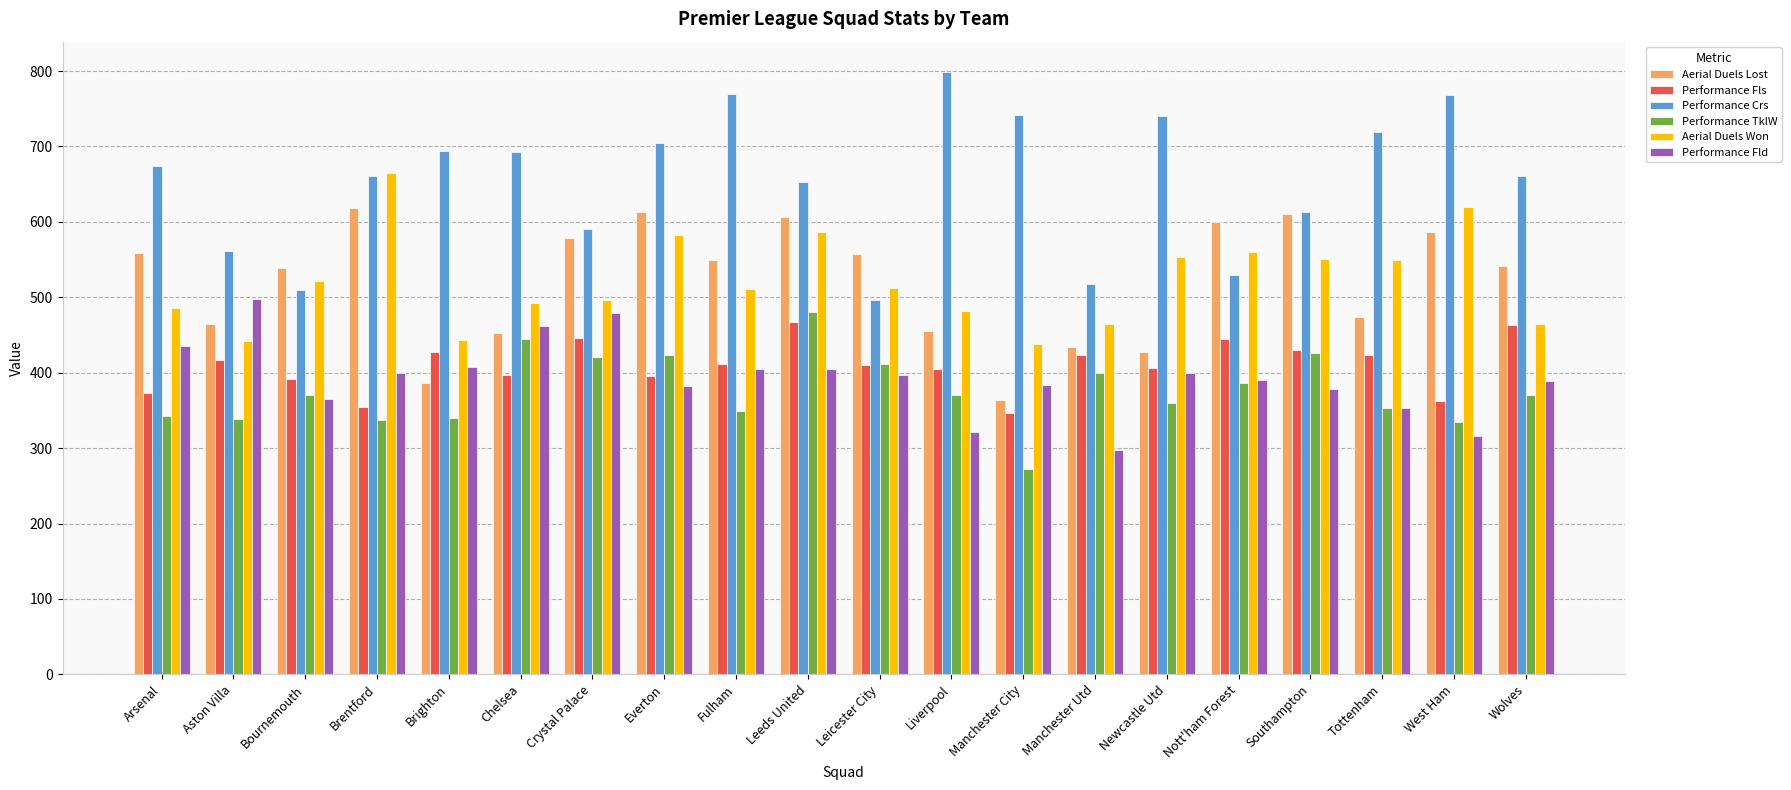

At which category does the chart reach its peak across all series?

Liverpool